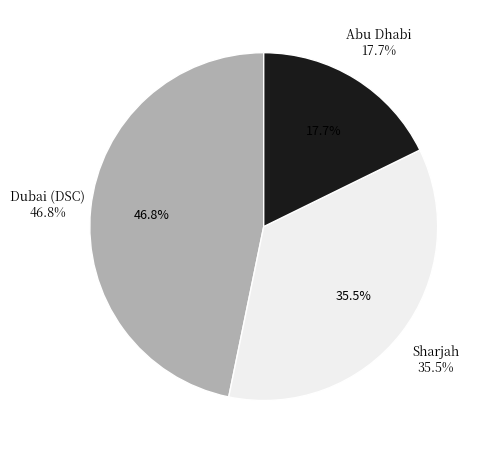

Is it true that Abu Dhabi is 2% of the pie?

False